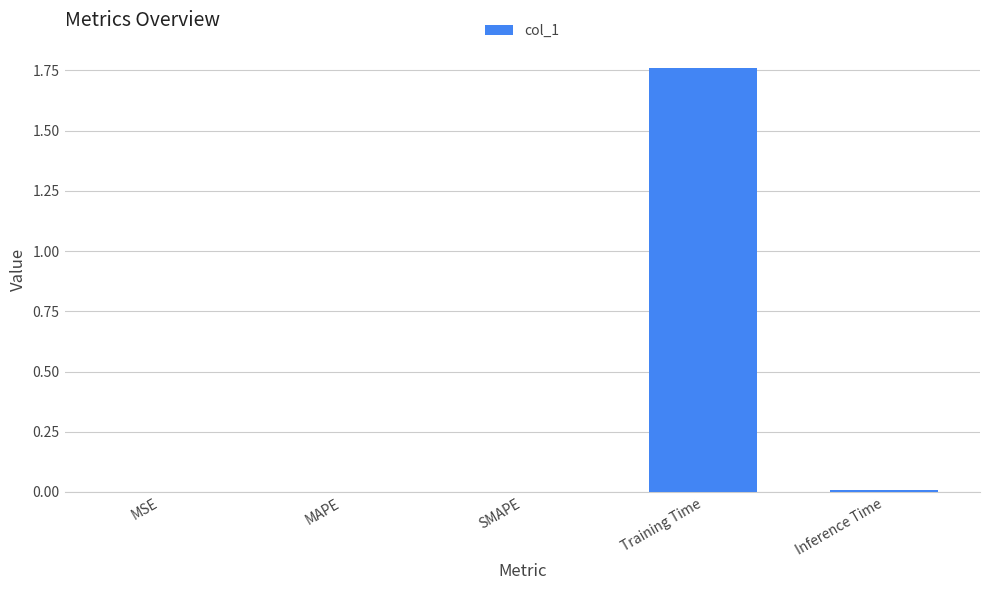

How many data points does each series have?

5